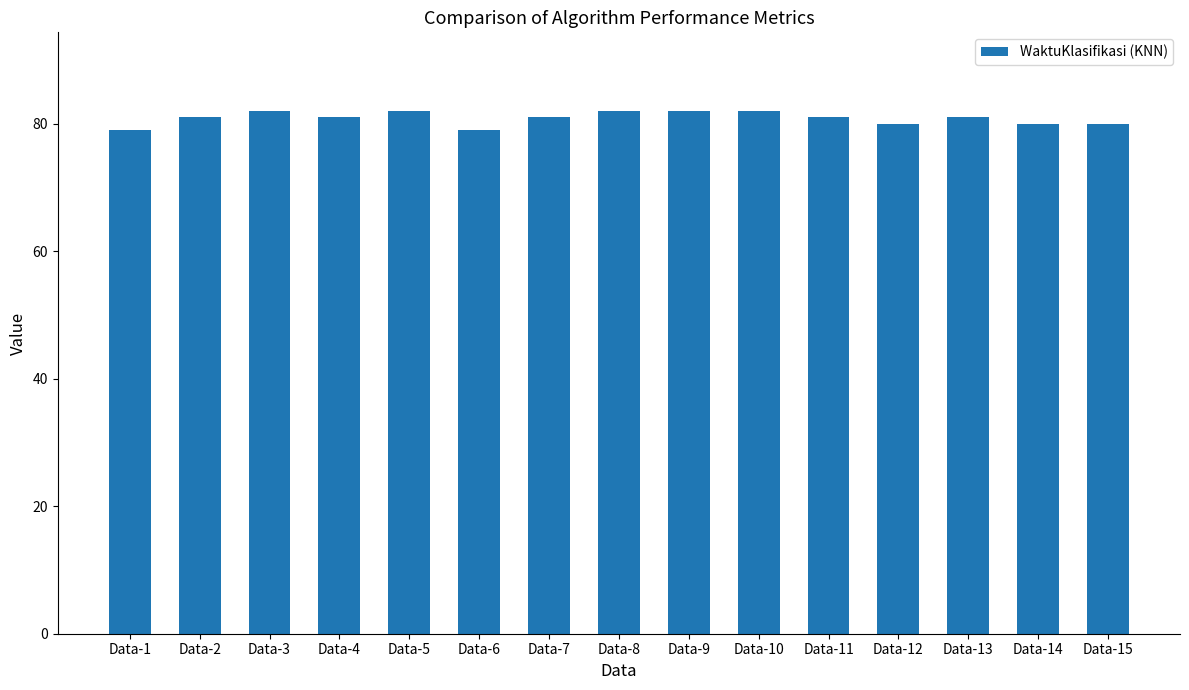

Are the bars horizontal?

No